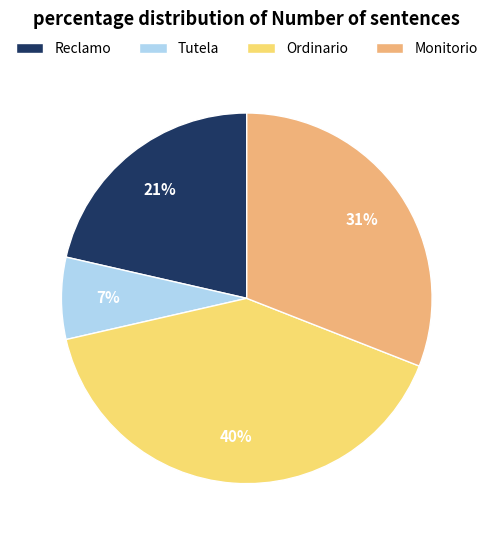

Between Monitorio and Reclamo, which is larger?

Monitorio